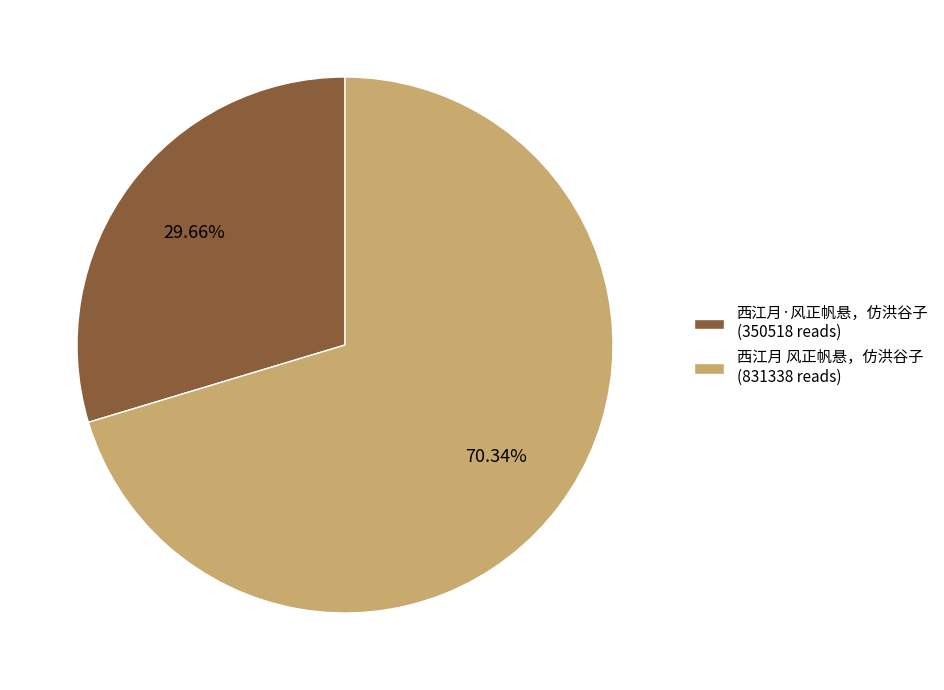

Does 西江月 风正帆悬，仿洪谷子 represent more than half of the total?

Yes